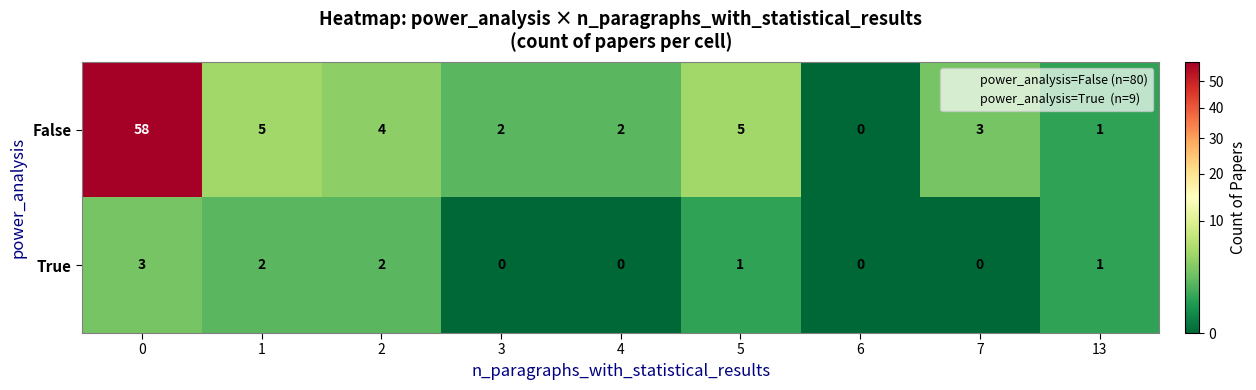

Count the number of categories in the chart.

9